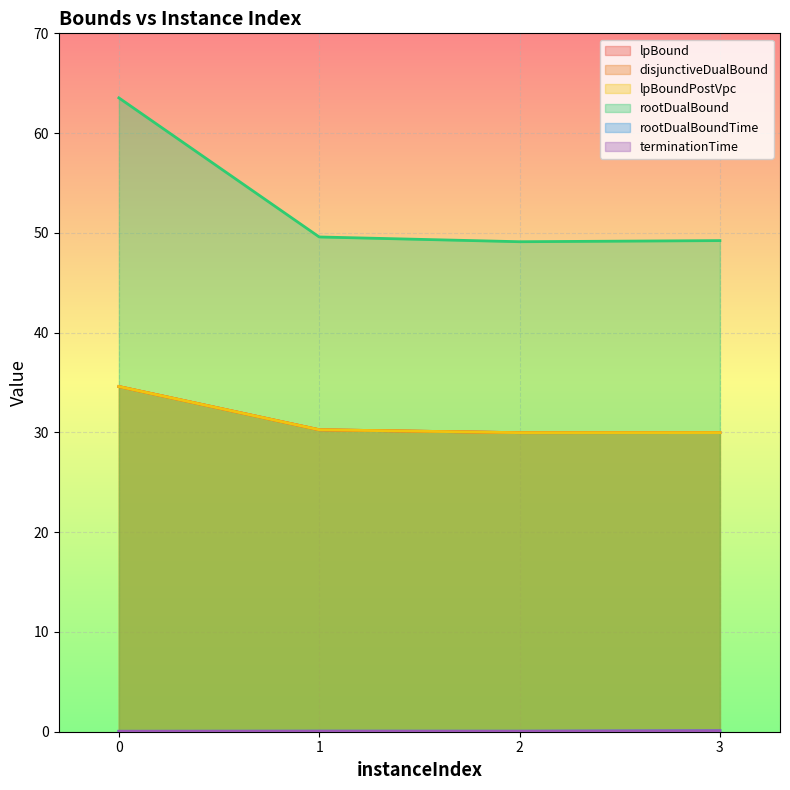

Which series has the widest spread of values?

rootDualBound